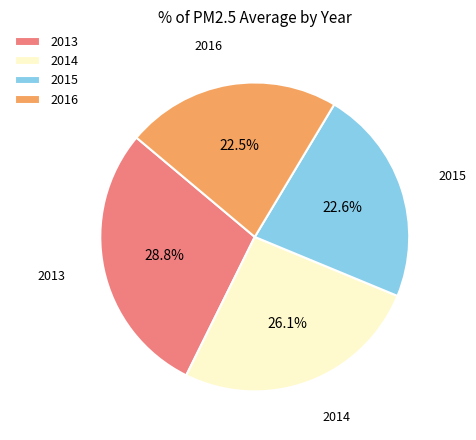

Does 2016 represent more than half of the total?

No